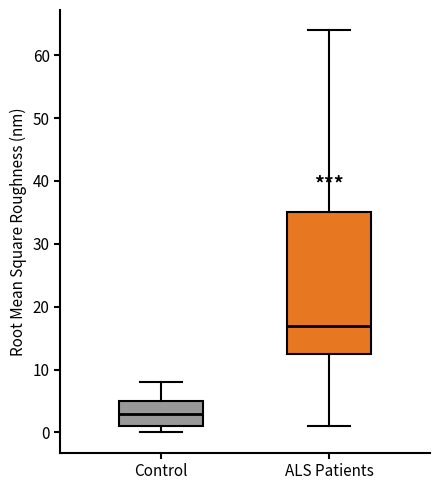

Where does the median line of the box for Control sit on the y-axis? The values are not printed on the chart, so give them approximately, as read against the axis.

3